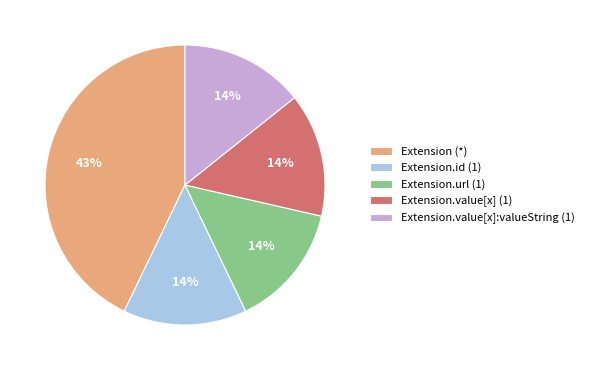

How many slices are in this pie chart?

5